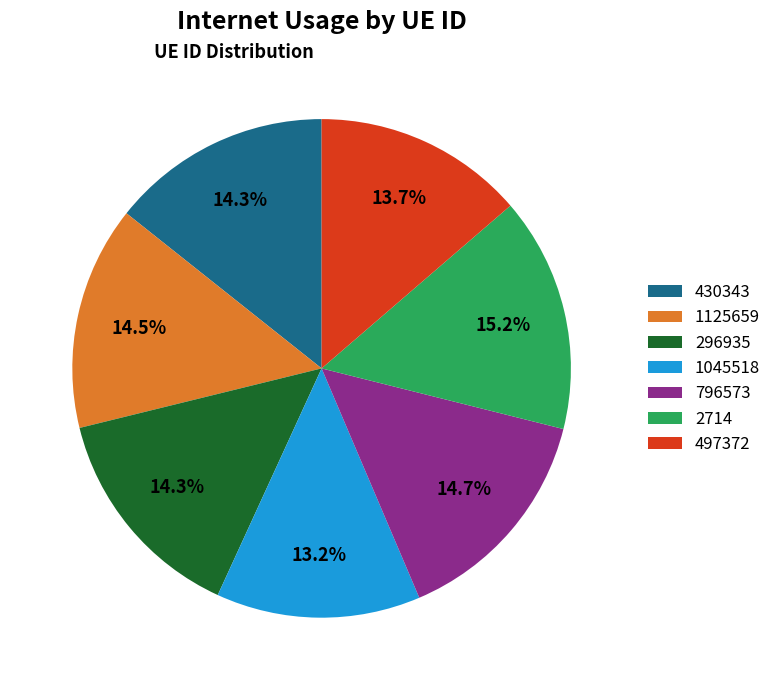

Which category has the biggest portion of the pie?

2714